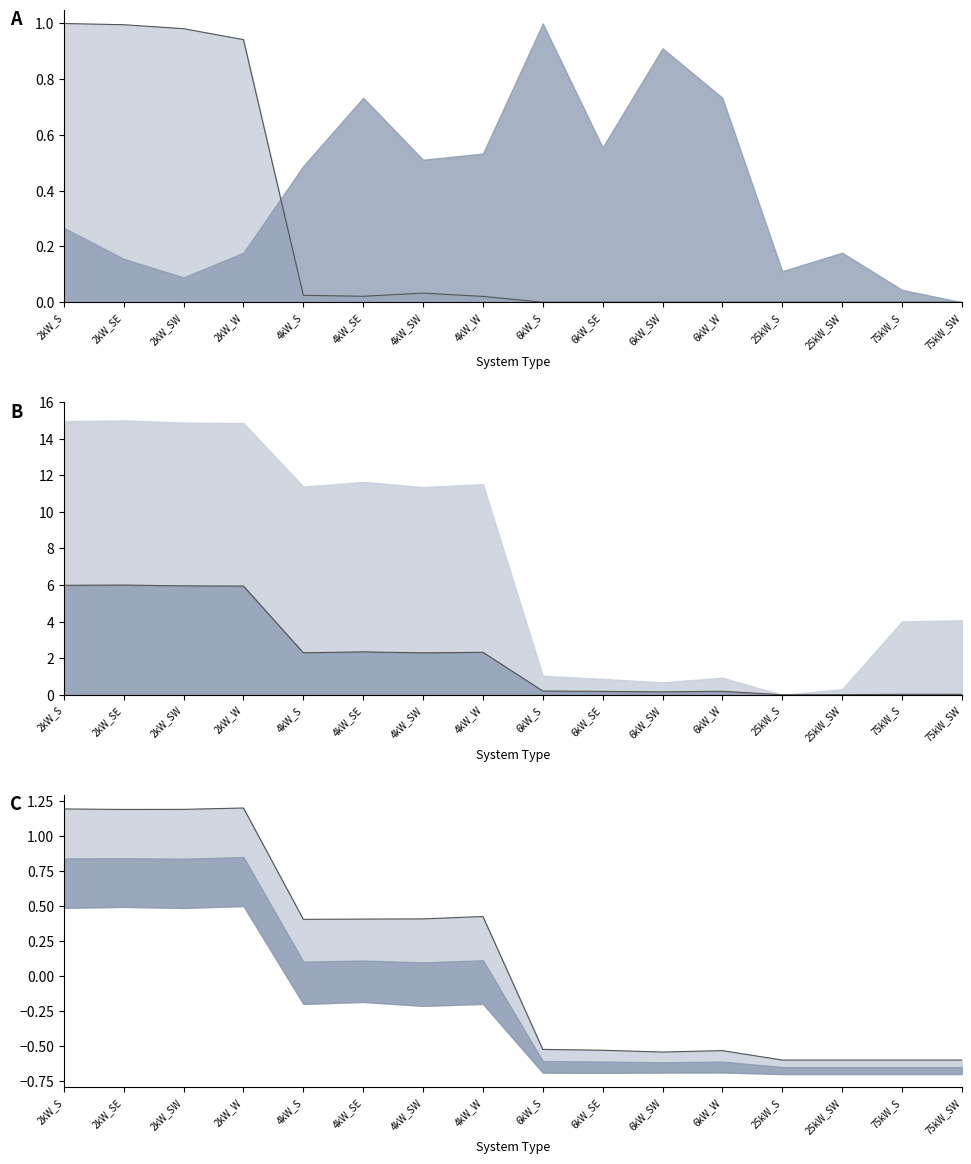

How many interior local peaks does the Large House series have?

3